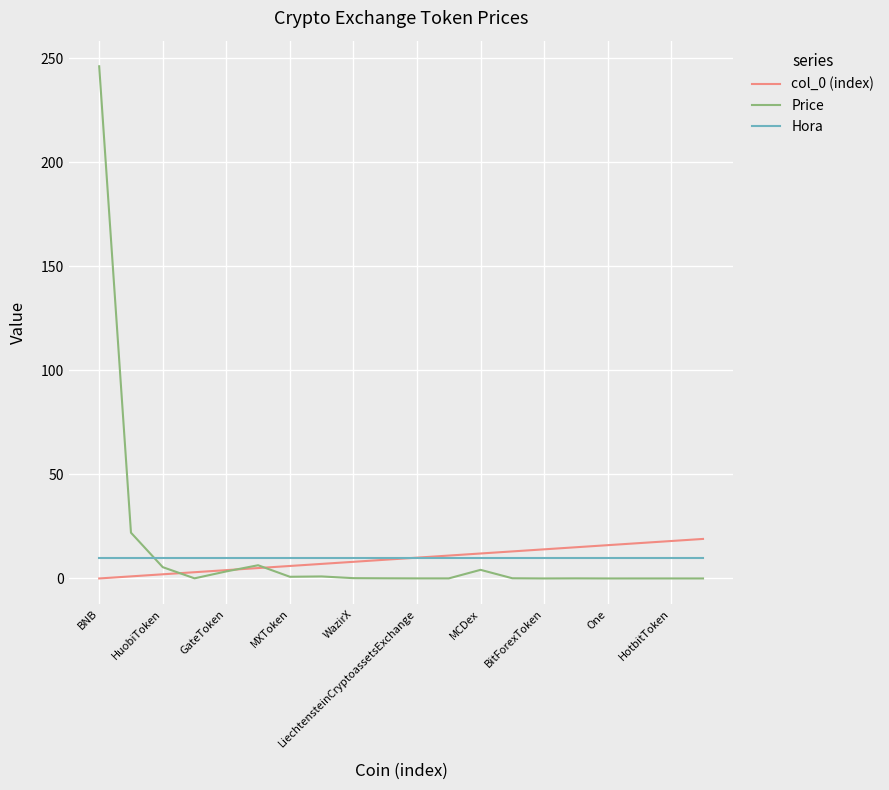

What is the greatest value displayed?

246.2